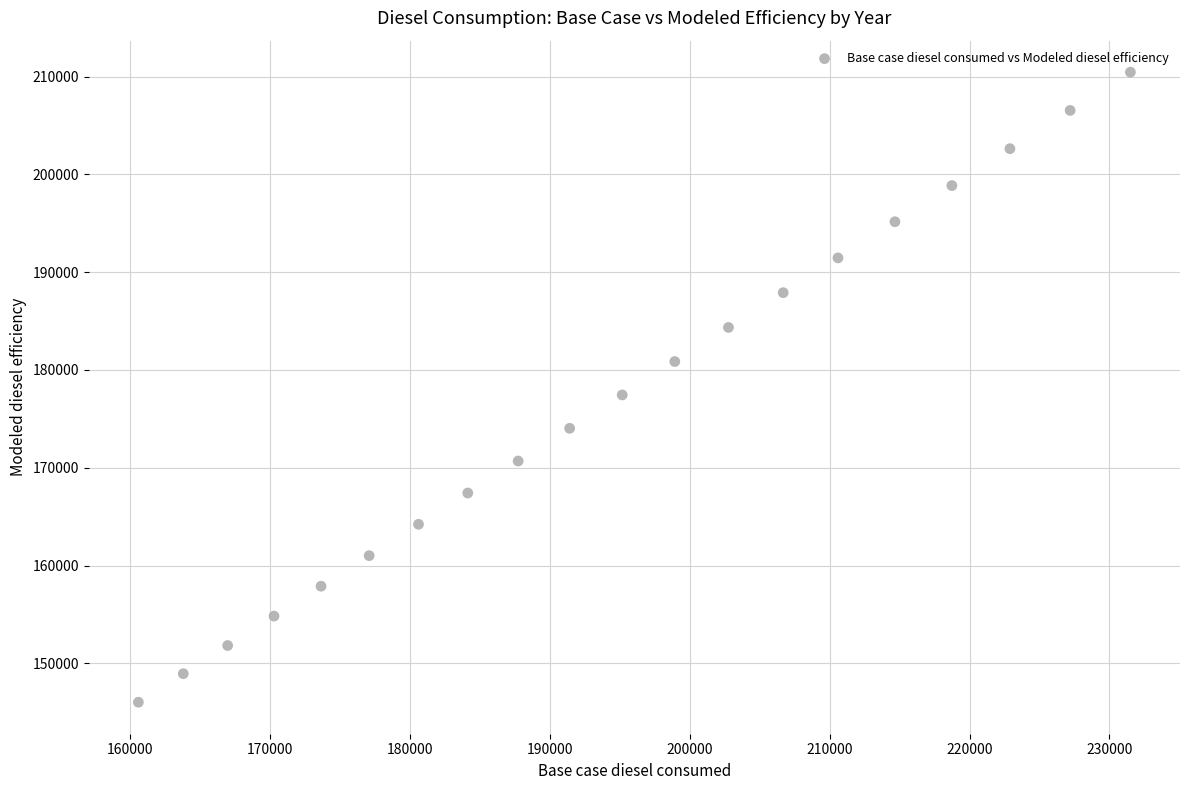

What Y value in the scatter plot is closest to 178236?

177445.6